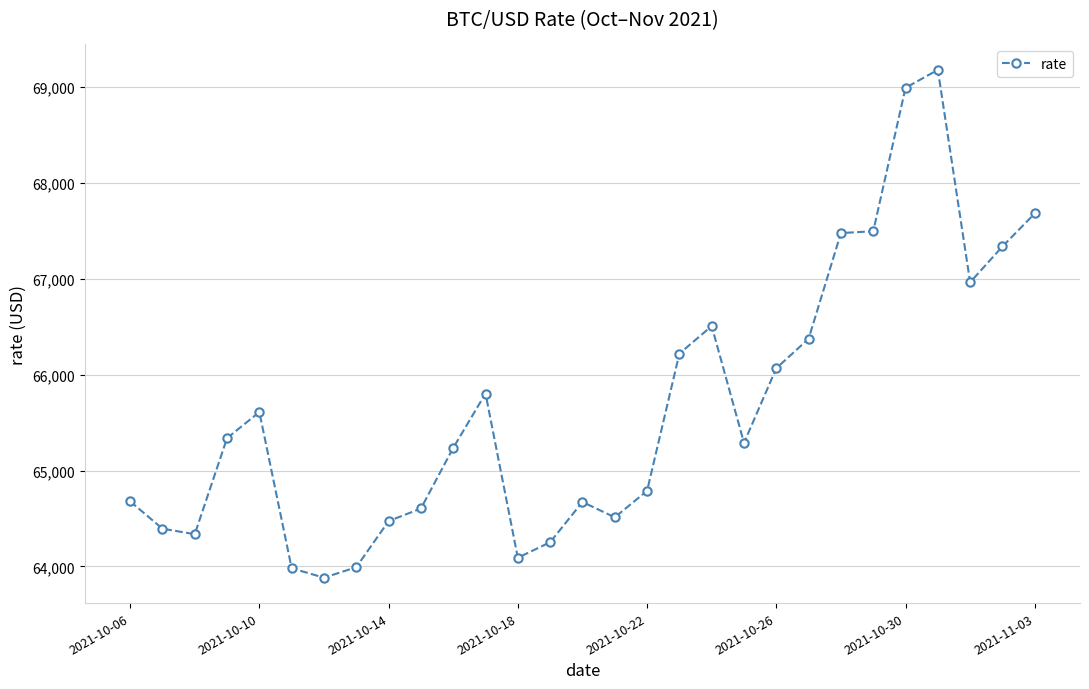

True or false: there are more than 1 points higher than both neighbors.

True